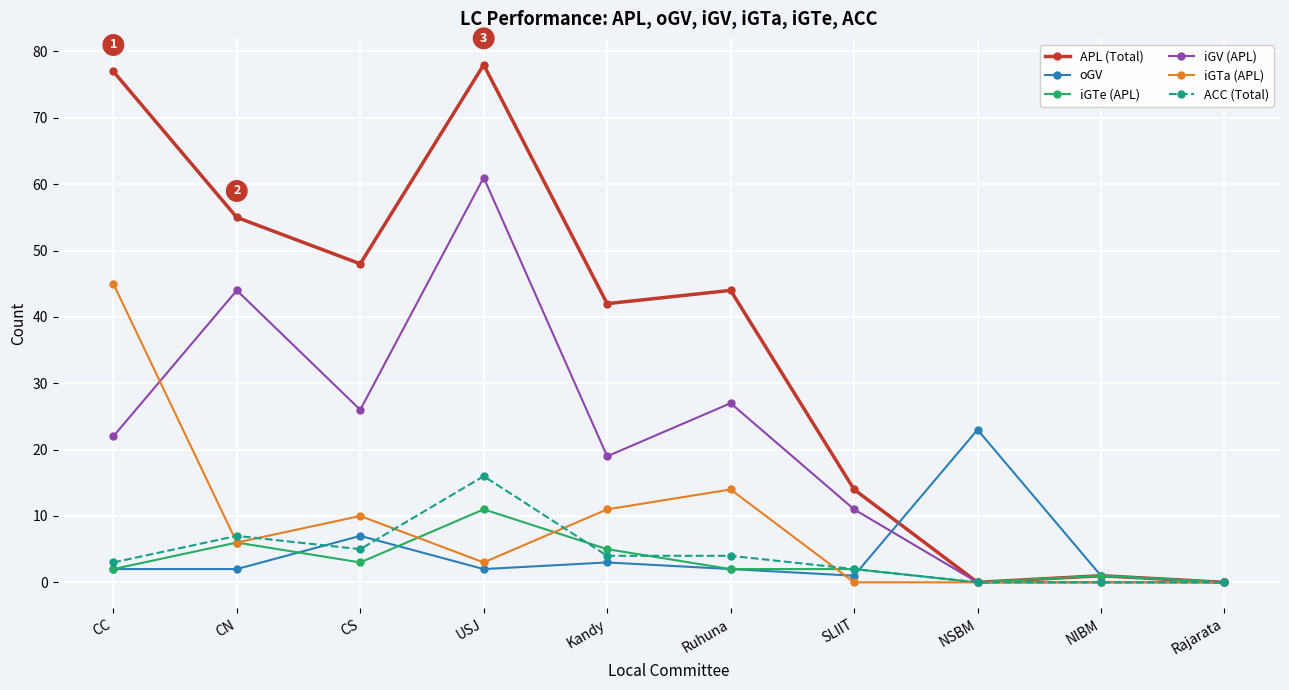

What is the value of the oGV point at the 6th from the left?

2